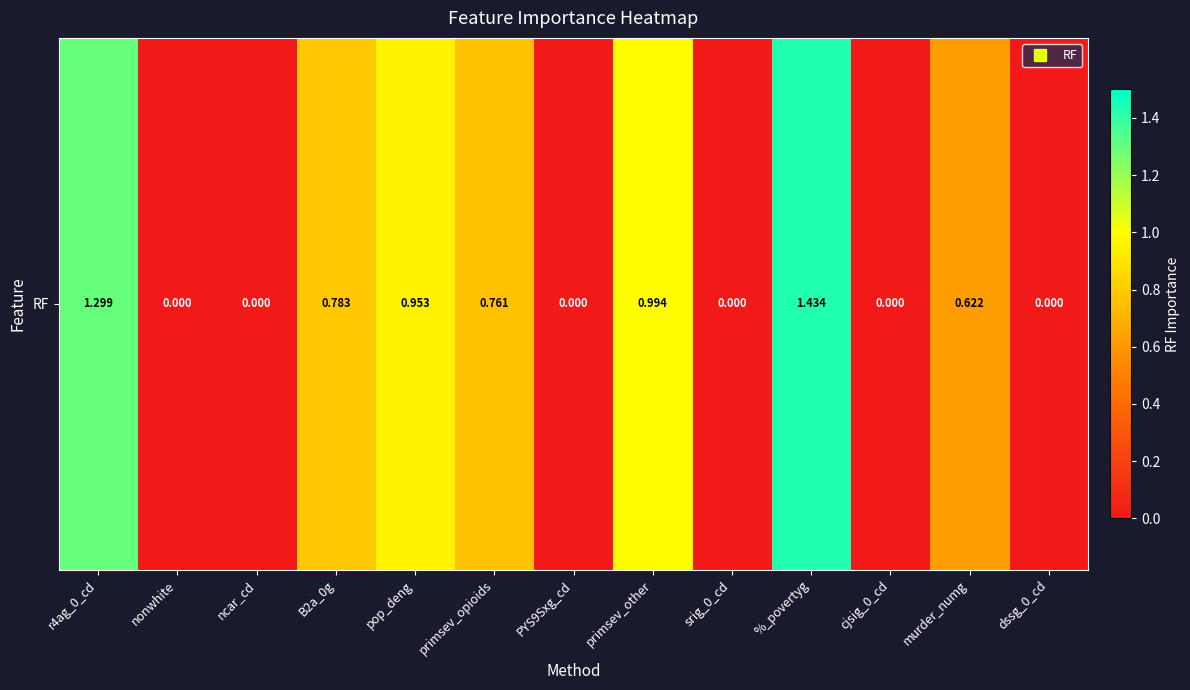

At which label is the value closest to 0?

nonwhite